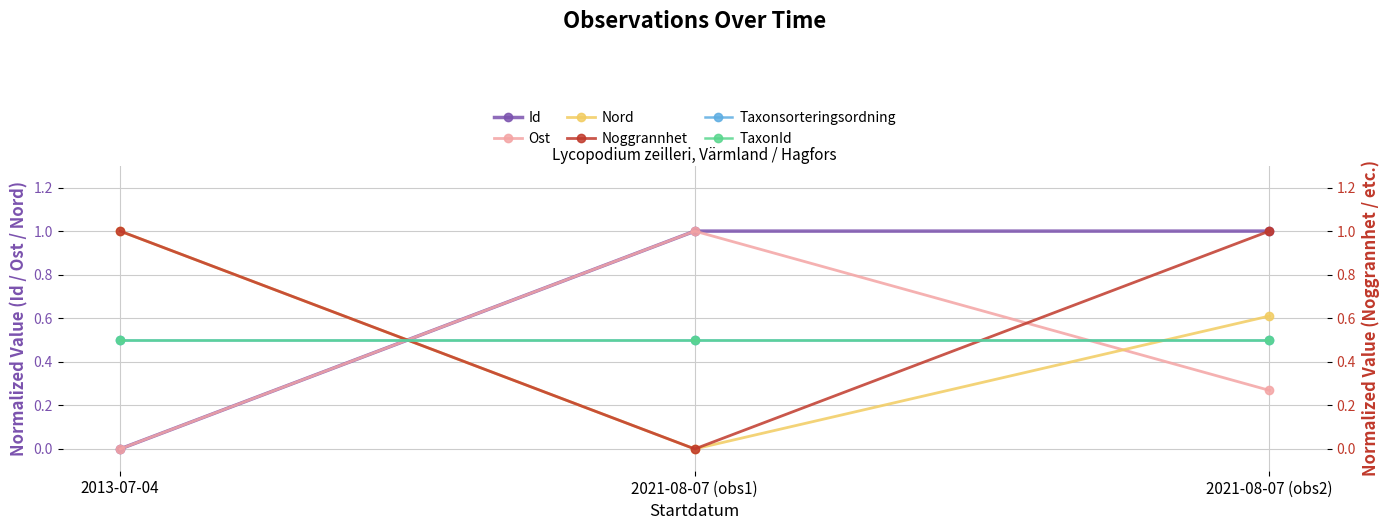

What is the label of the 1st point from the right?

2021-08-07 (obs2)